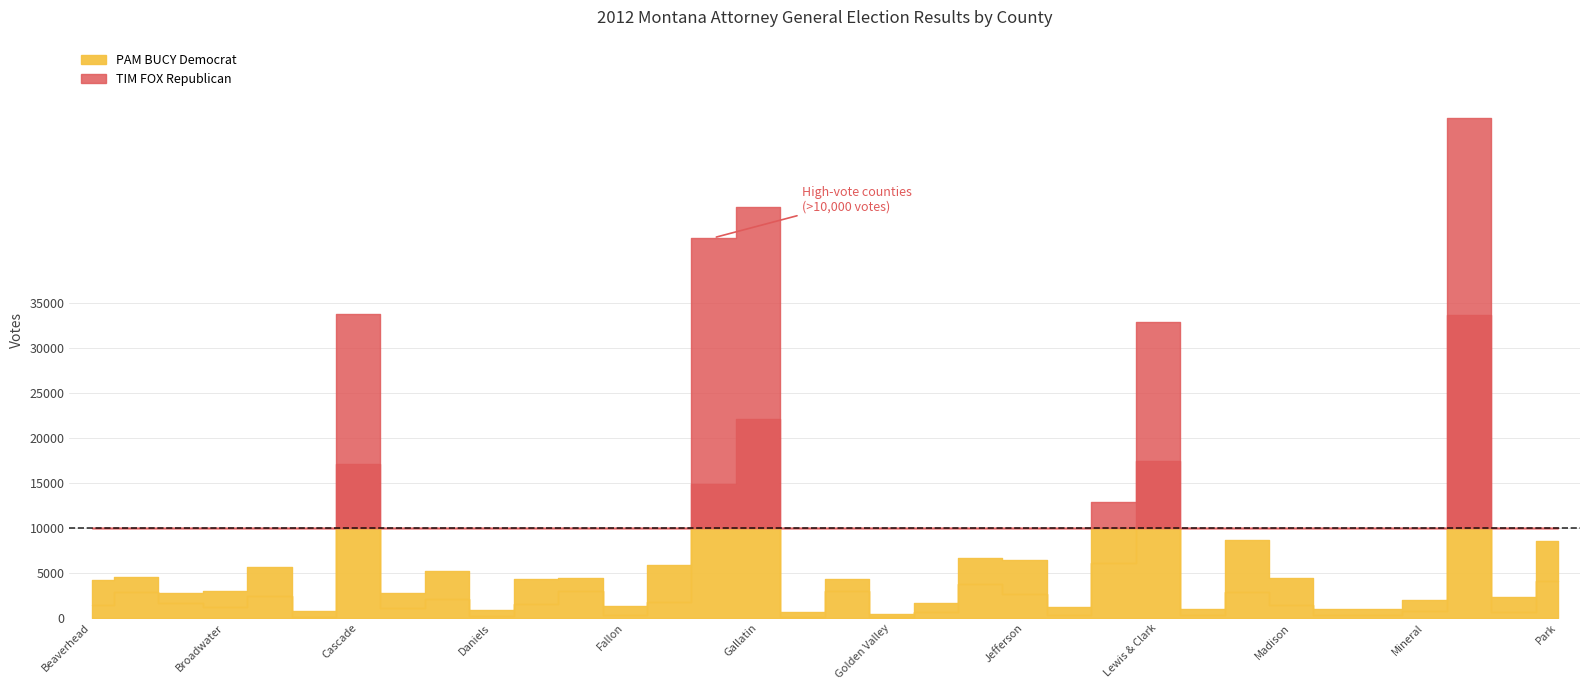

Where is the first local minimum for TIM FOX Republican?

Blaine